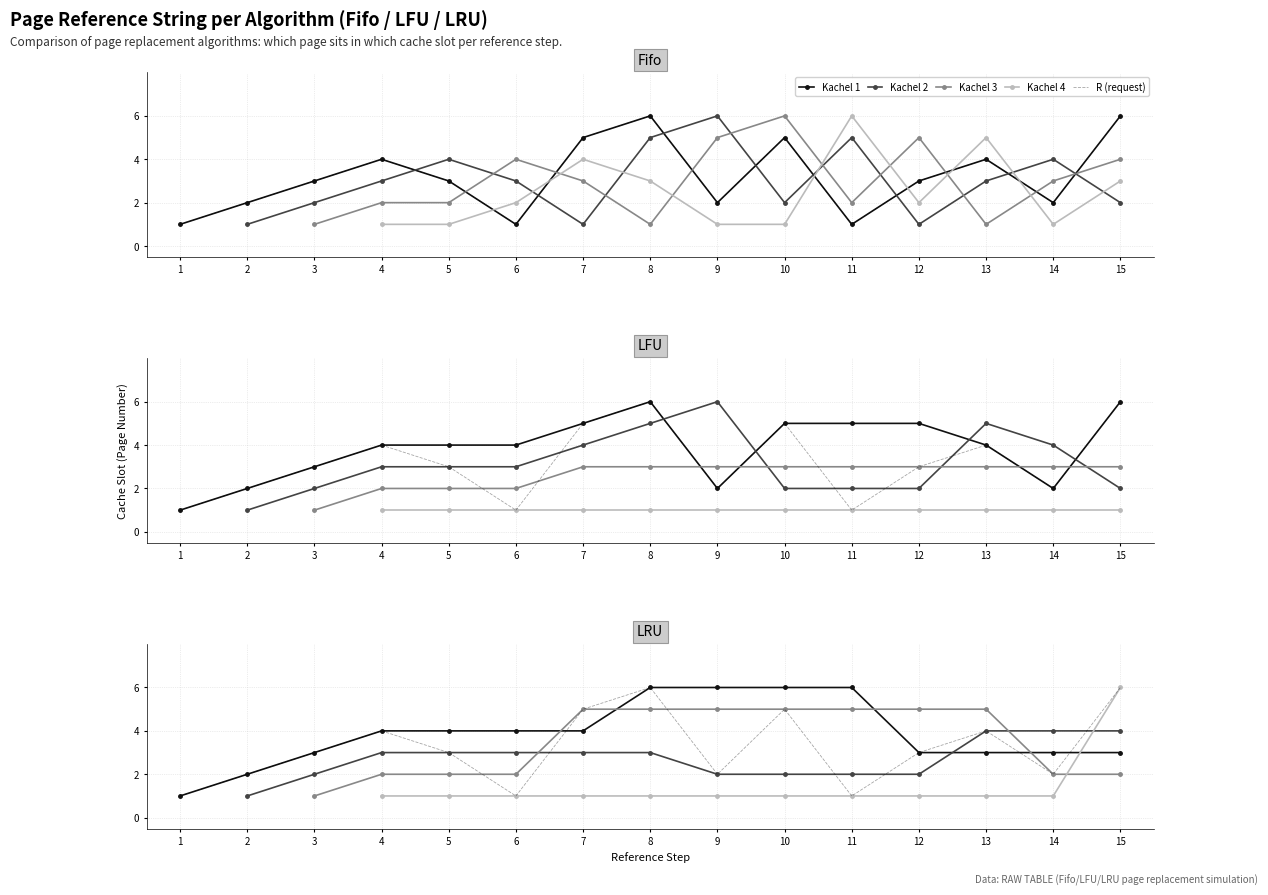

At which label does LFU R first exceed 3?

4